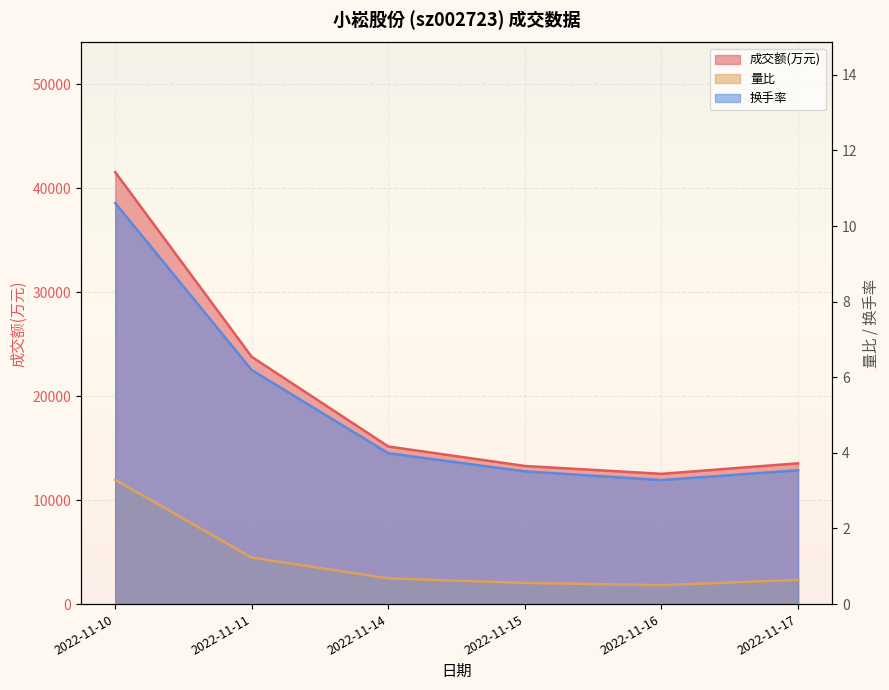

Where does the 成交额(万元) series first go above 15164?

2022-11-10